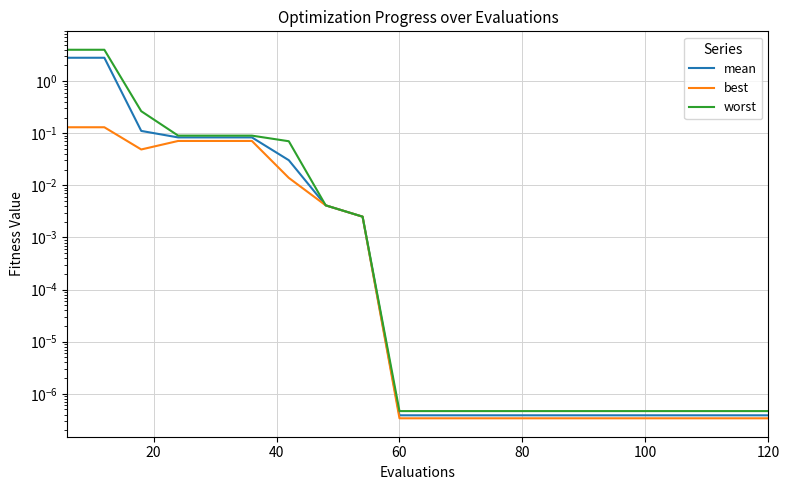

Reading left to right, what are all the values shown in this chart?

mean: 2.8	2.8	0.1	0.1	0.1	0.1	0.0	0.0	0.0	0.0	0.0	0.0	0.0	0.0	0.0	0.0	0.0	0.0	0.0	0.0
best: 0.1	0.1	0.0	0.1	0.1	0.1	0.0	0.0	0.0	0.0	0.0	0.0	0.0	0.0	0.0	0.0	0.0	0.0	0.0	0.0
worst: 4.0	4.0	0.3	0.1	0.1	0.1	0.1	0.0	0.0	0.0	0.0	0.0	0.0	0.0	0.0	0.0	0.0	0.0	0.0	0.0